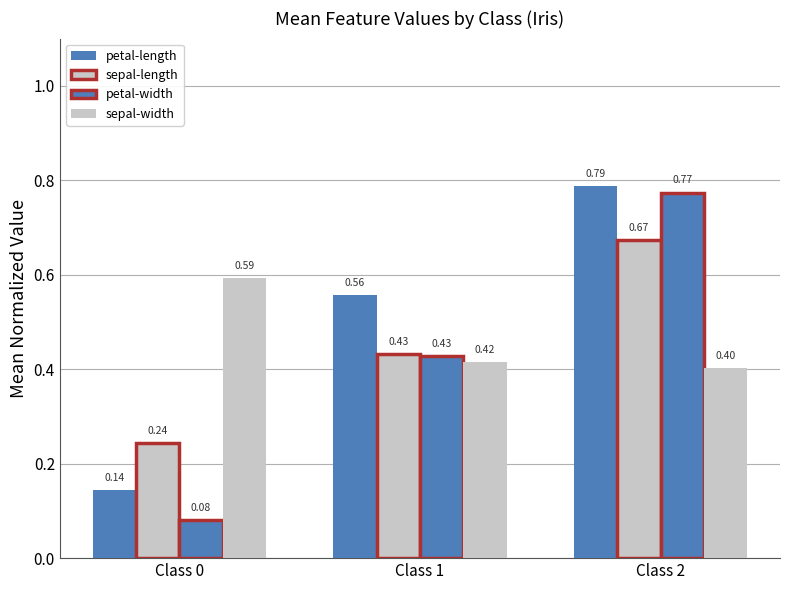

What is the value of the sepal-width bar at the 2nd from the left?

0.4